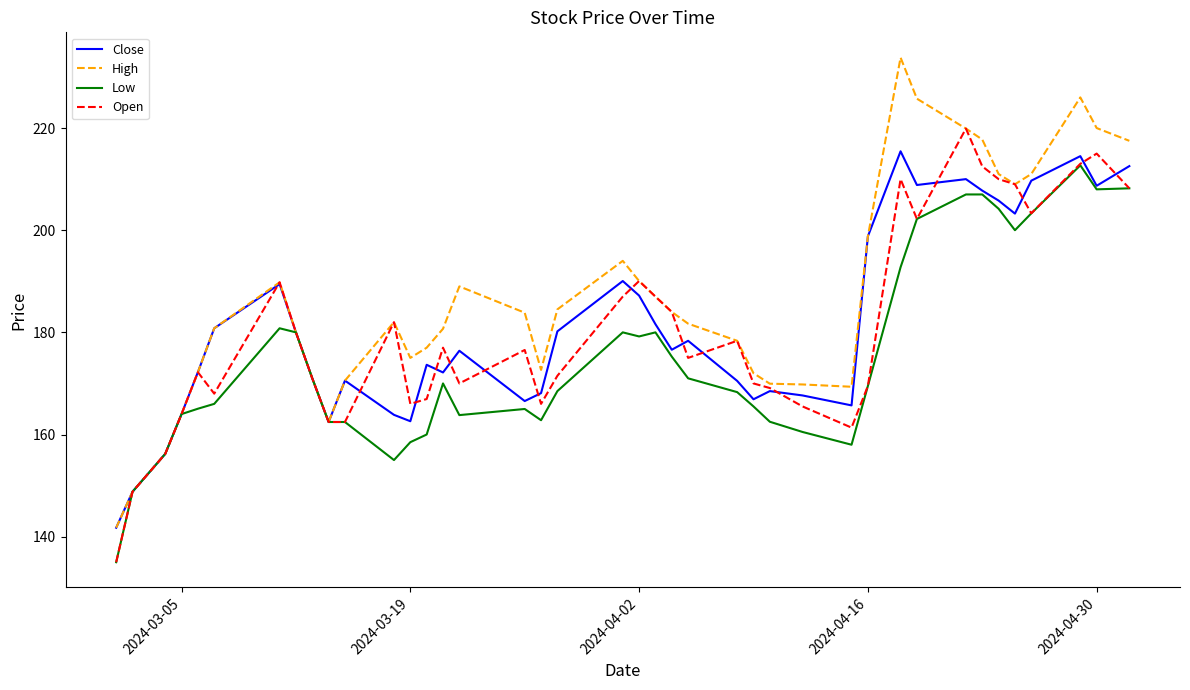

Which series has the largest total across all categories?

High